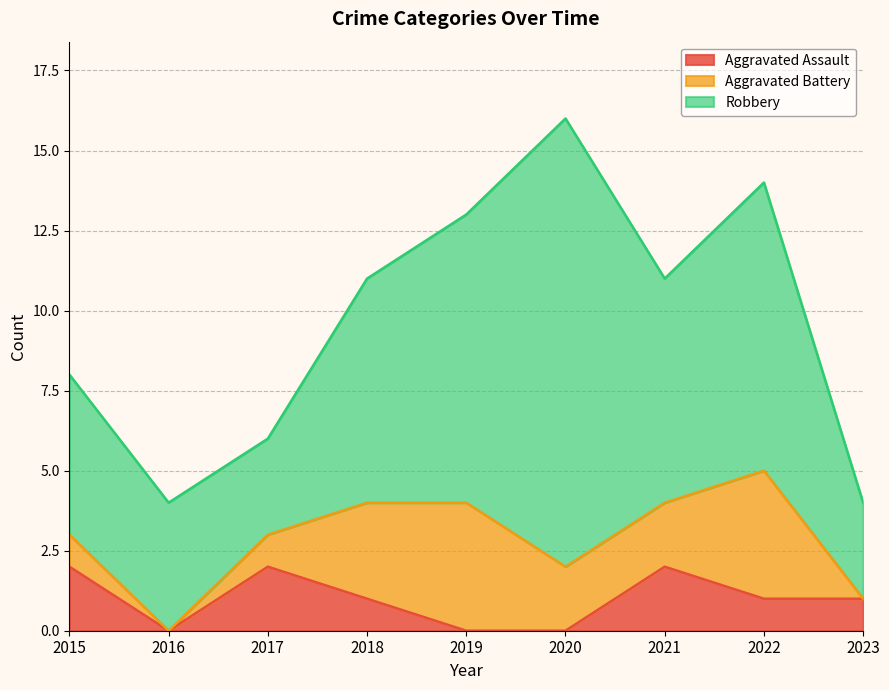

What is the maximum value shown in the chart?

14